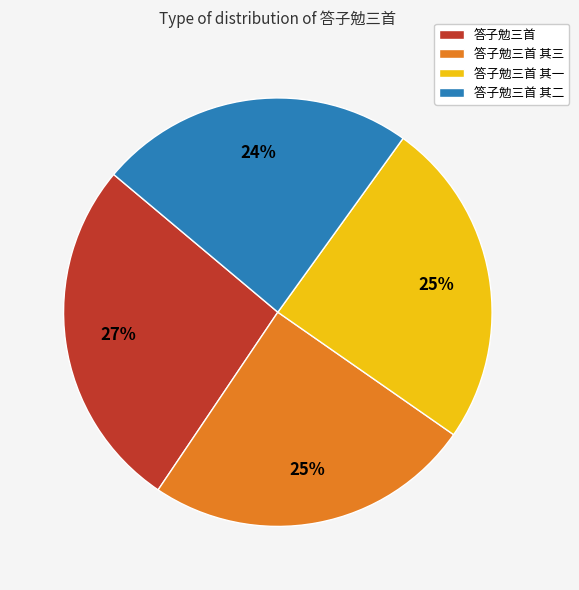

Is the sum of 答子勉三首 其二 and 答子勉三首 其一 greater than half?

No